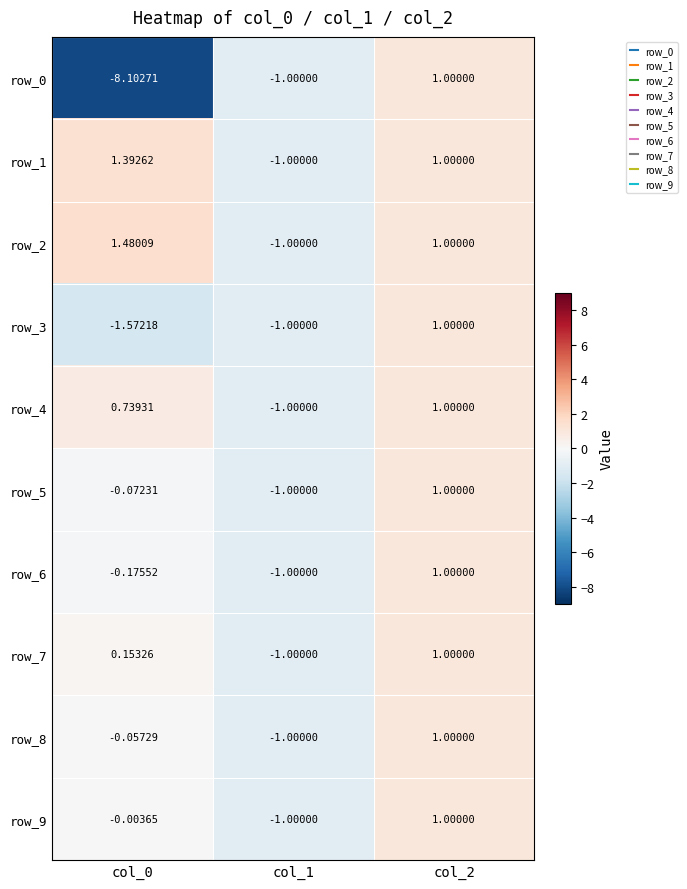

Is the value of row_1 at col_2 greater than the value of row_0 at col_0?

Yes